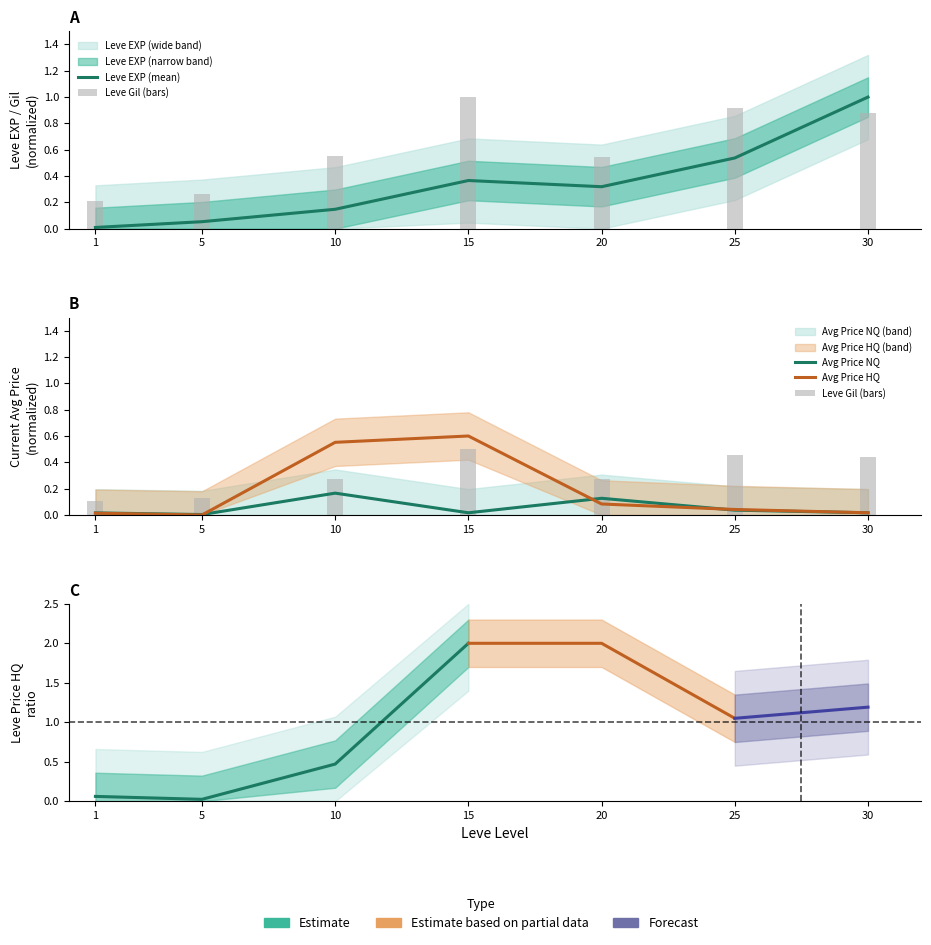

What is the difference between the highest and lowest values at 5?

0.3